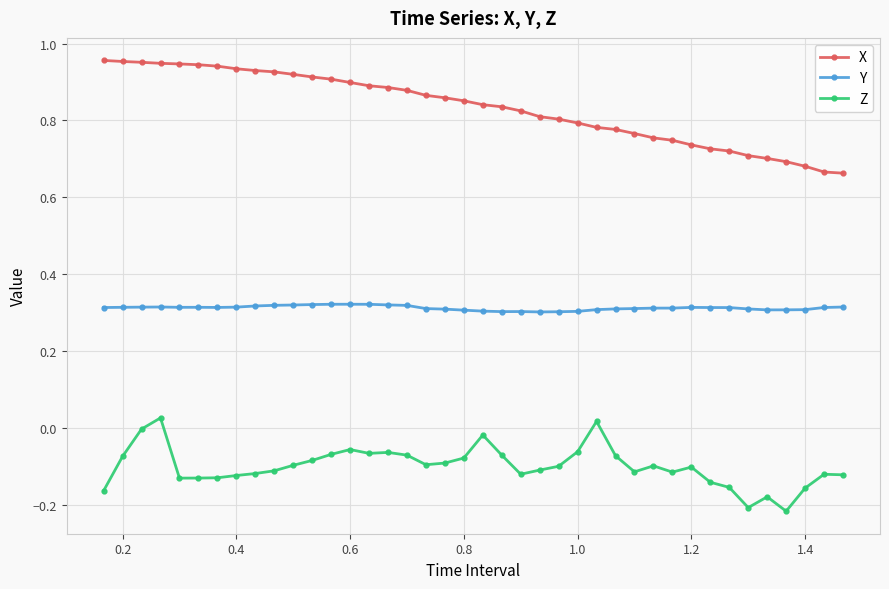

What is the sum of all Z values?

-4.0